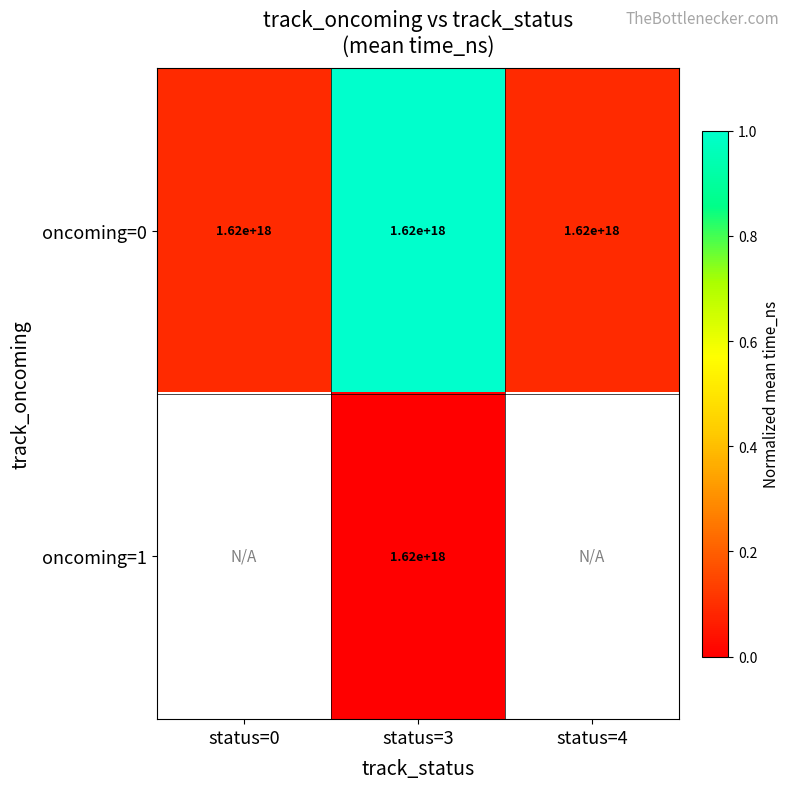

Between status=0 and status=3, which series saw the biggest shift?

oncoming=0